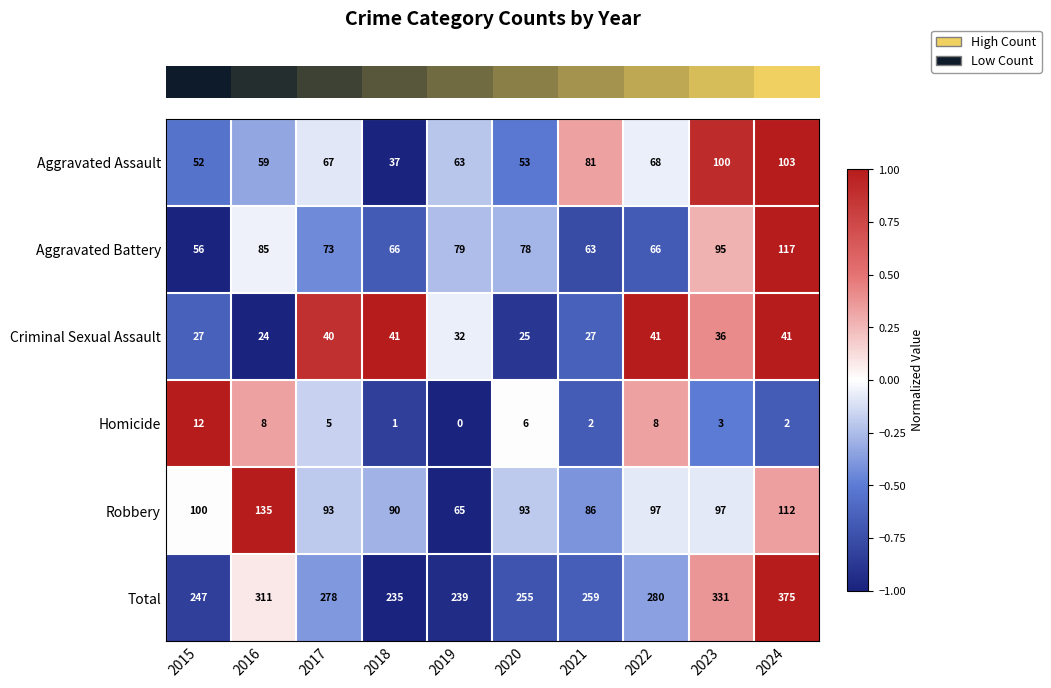

What is the sum of all Robbery values?

968